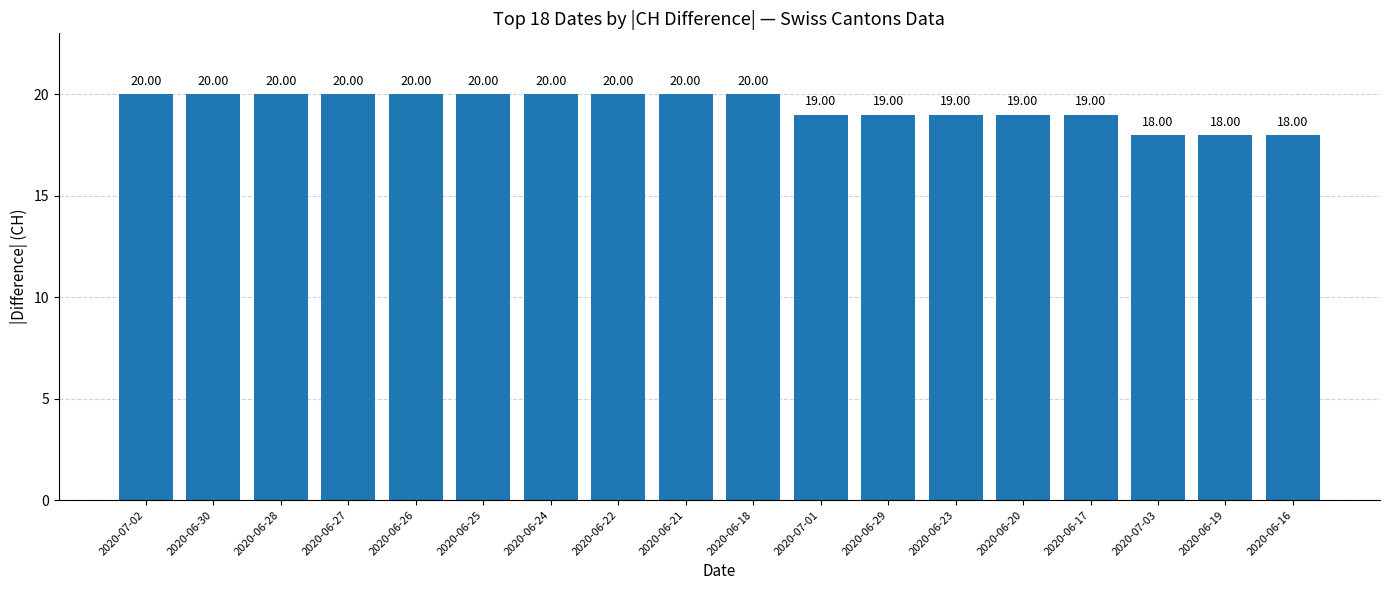

What is the ratio of the value at 2020-07-03 to the value at 2020-07-01?

0.9